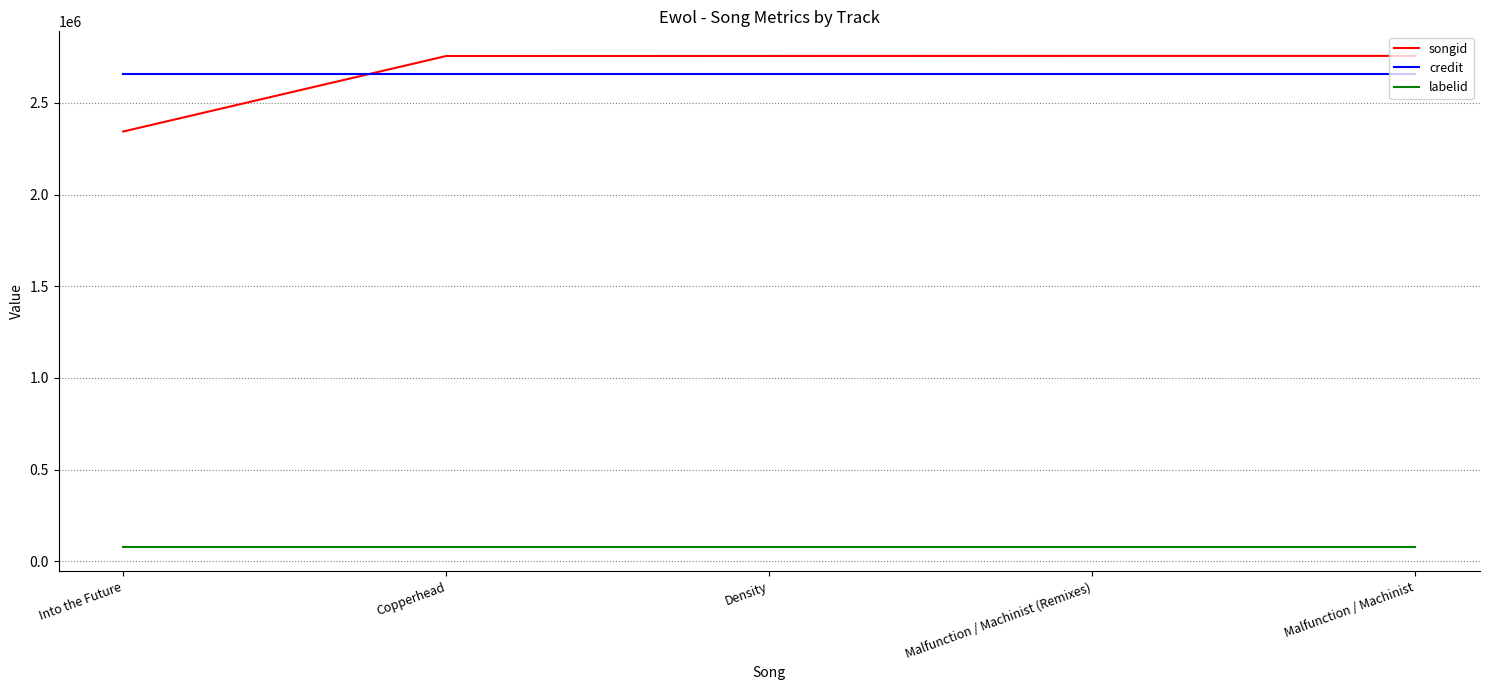

At Malfunction / Machinist, list the series in order from largest to smallest.

songid, credit, labelid